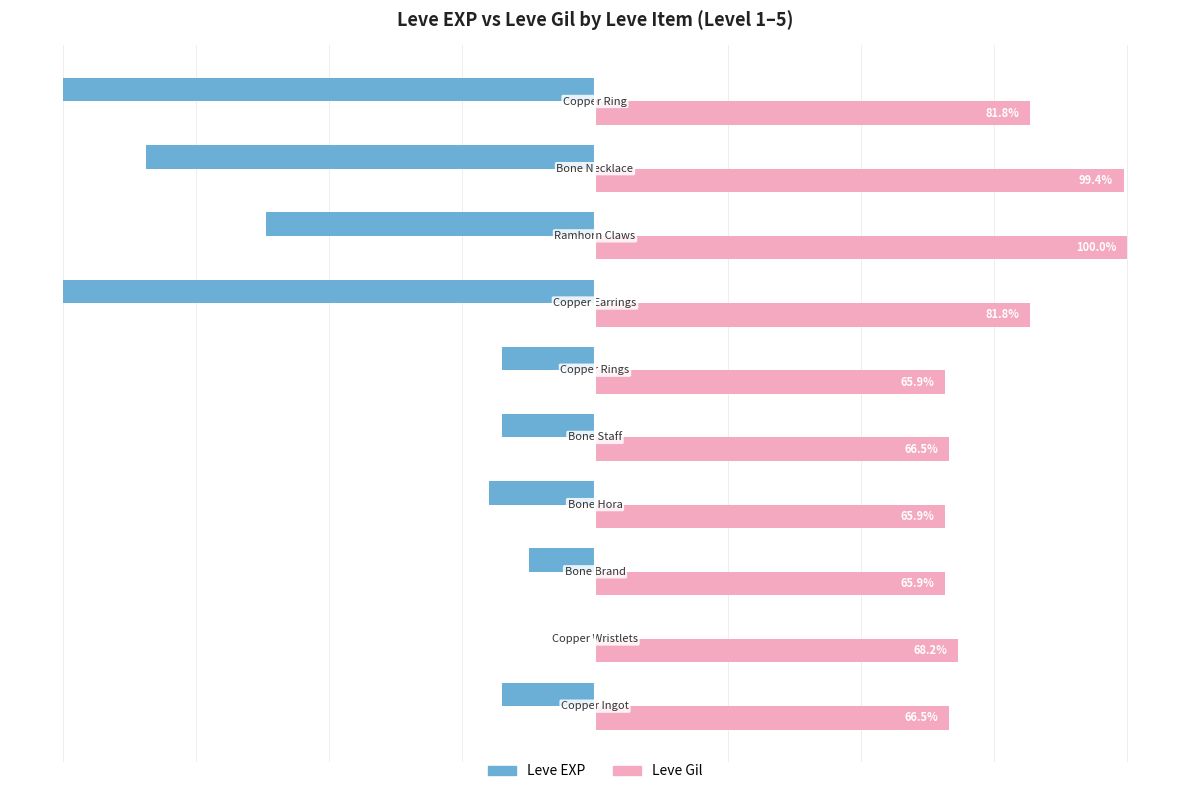

Which series has the largest total across all categories?

Leve Gil